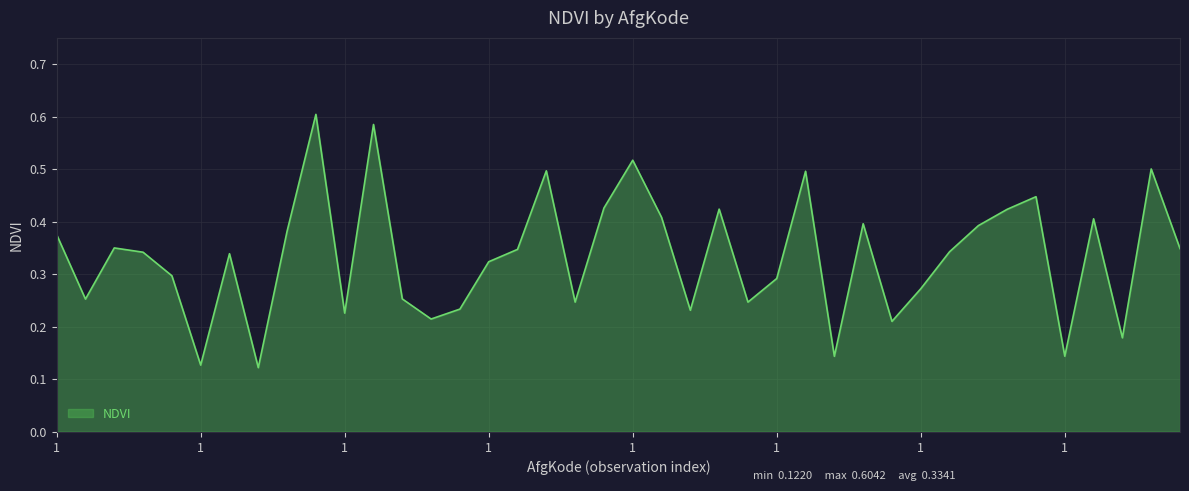

How many lines are shown in the chart?

1